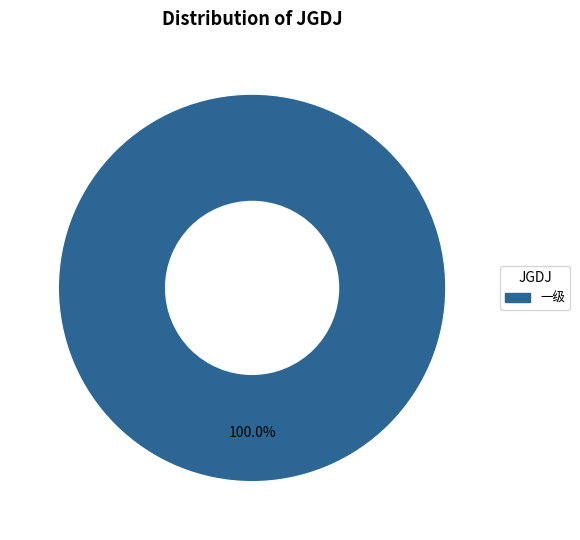

Rank the categories by value from highest to lowest.

一级